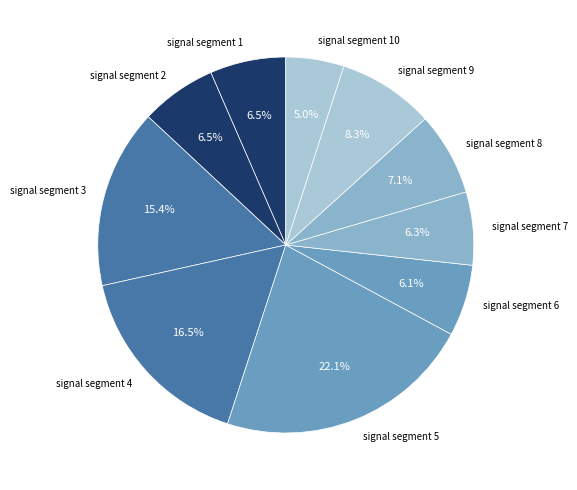

To the nearest percent, what is the combined percentage of signal segment 3 and signal segment 8?

23%